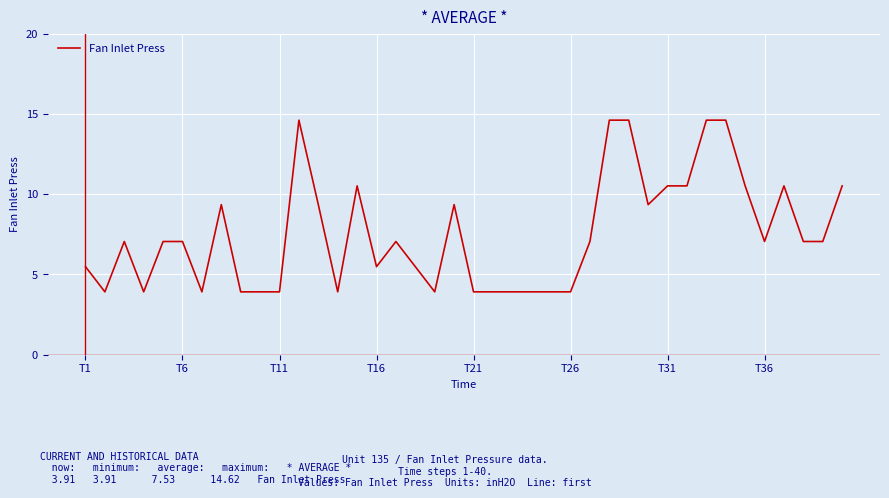

Count the number of data series in this chart.

1